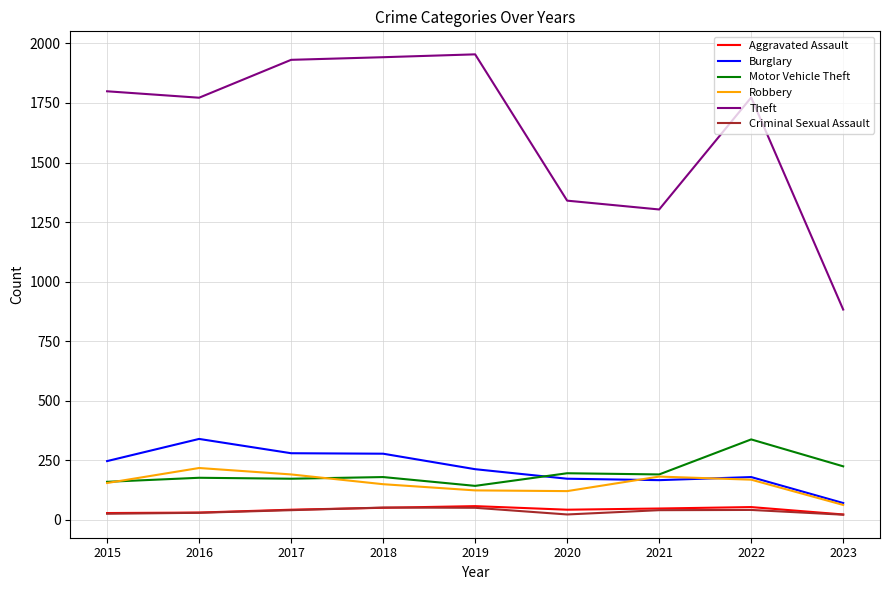

Is it true that Criminal Sexual Assault equals 51 at 2019?

True